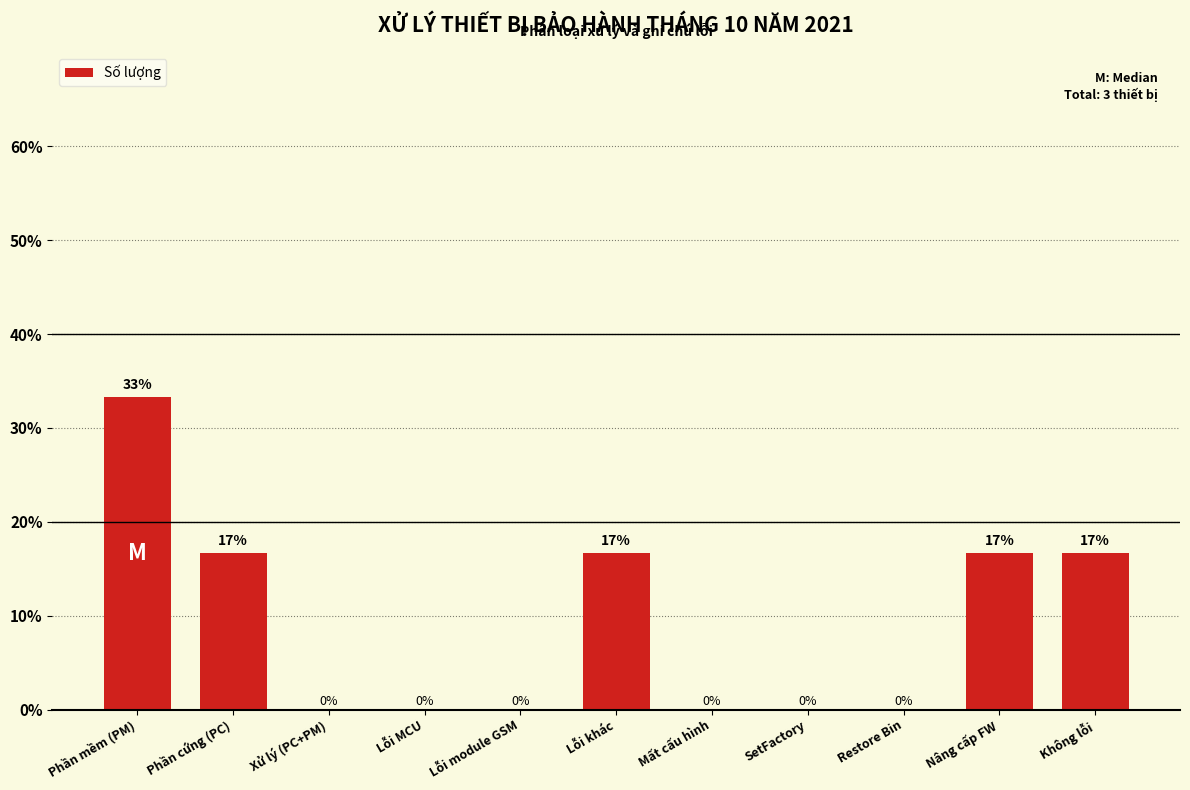

What value does the data have at Phần mềm (PM)?

33.3